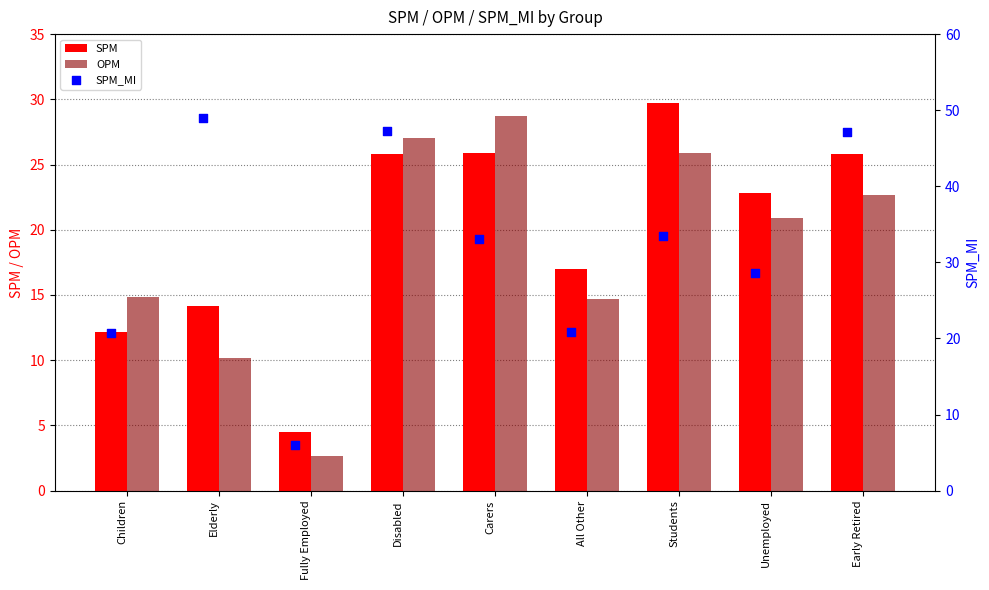

What are all the series names shown in the legend?

SPM, OPM, SPM_MI